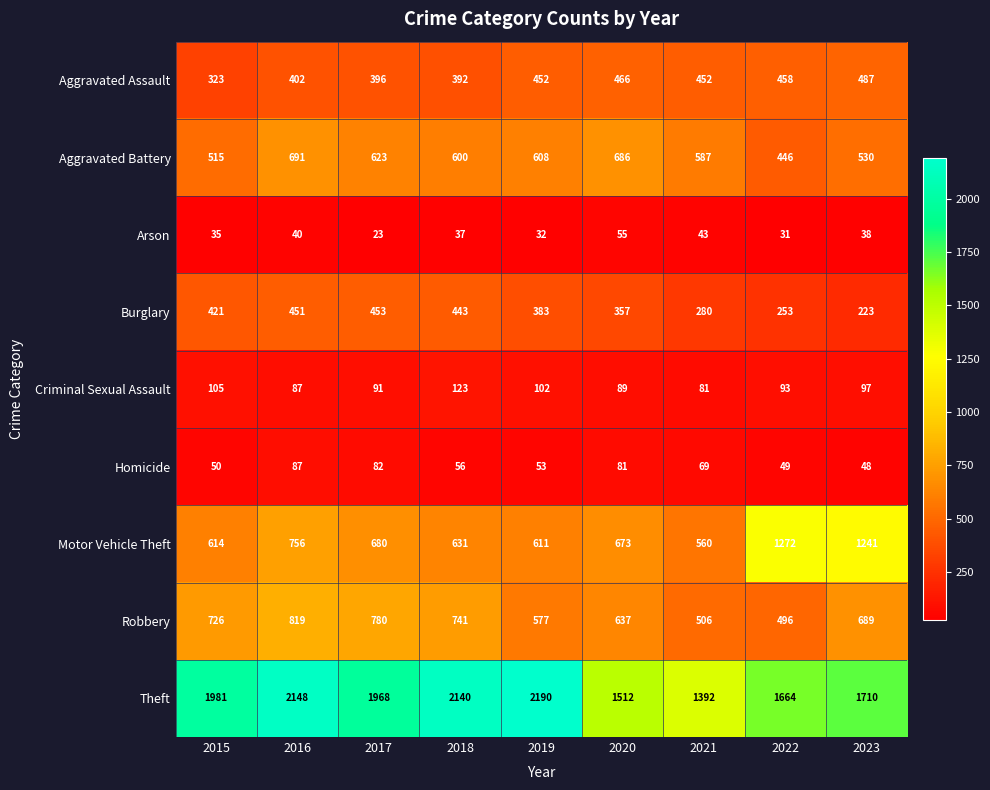

What is the average value of the Robbery series?

663